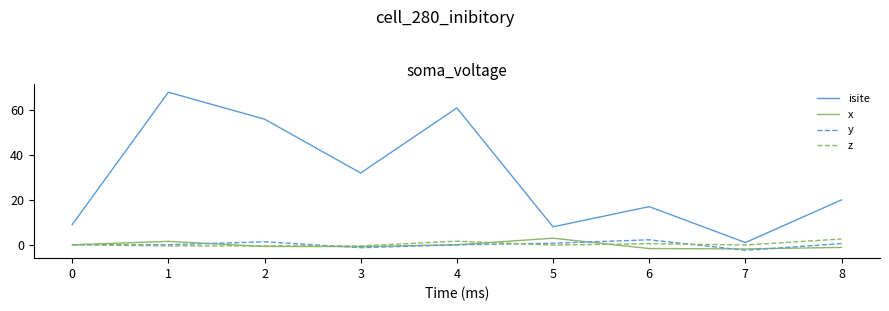

Is the value of isite at 0 greater than the value of x at 0?

Yes